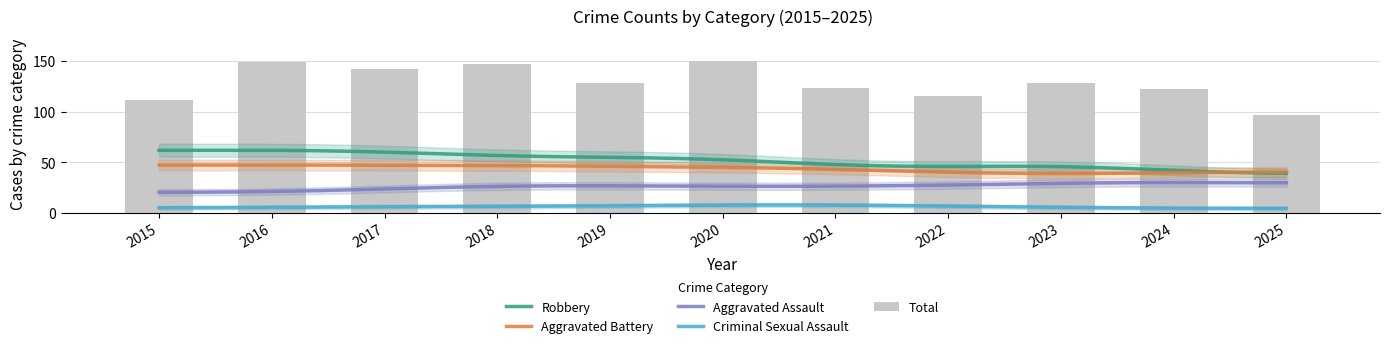

How many values in the Aggravated Battery series exceed 43?

5